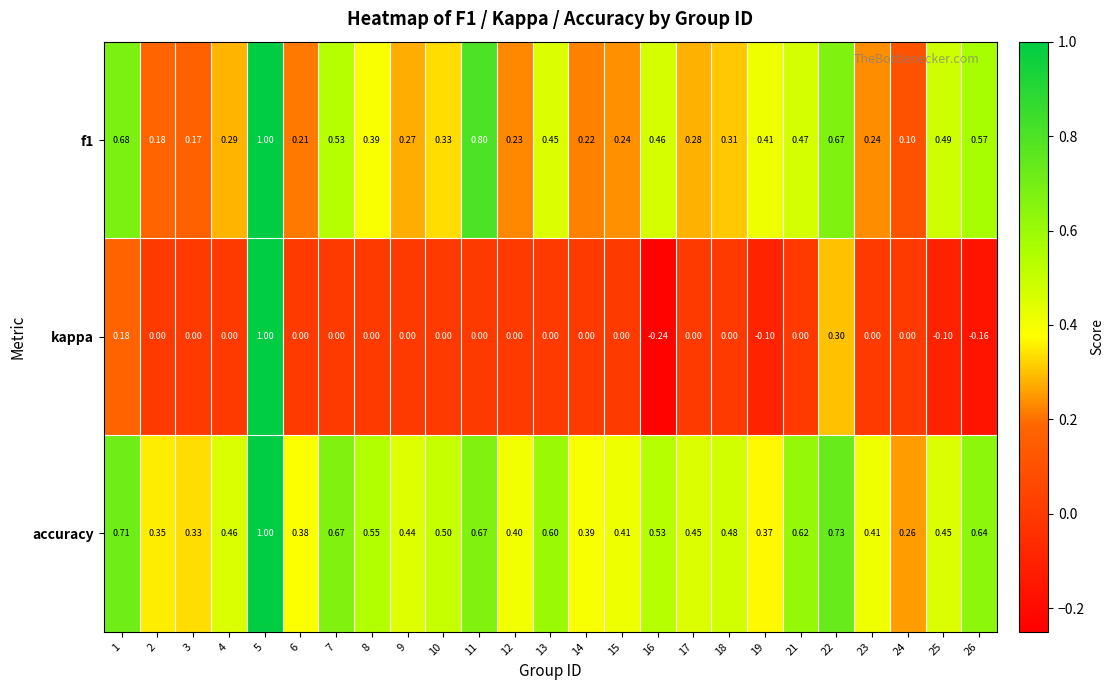

What is the maximum value shown in the chart?

1.0